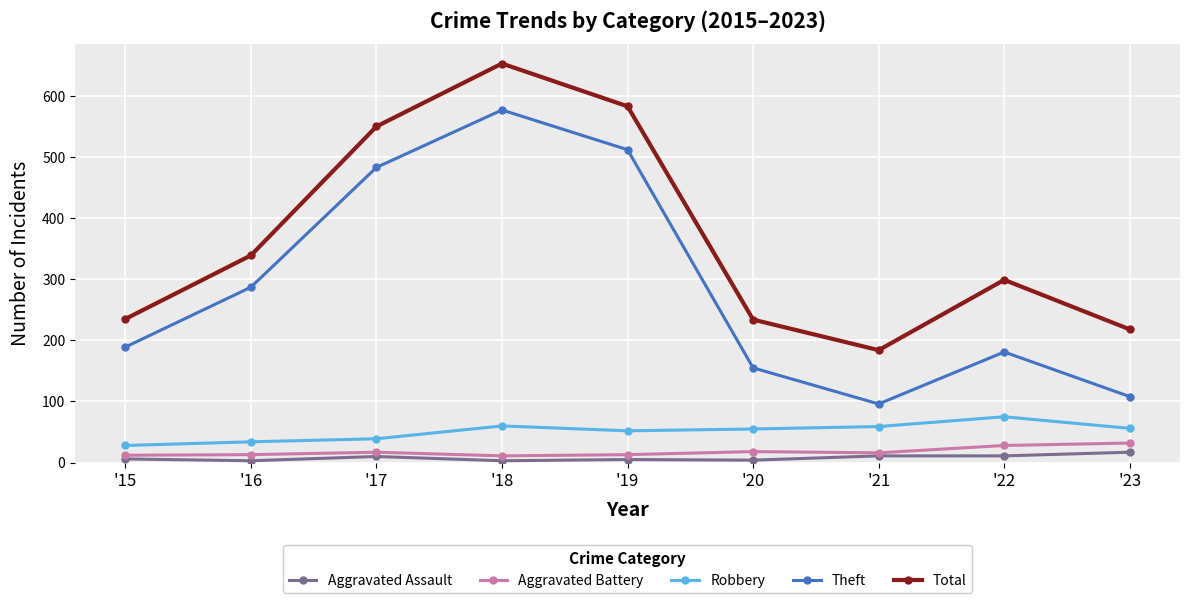

Which series has the largest total across all categories?

Total